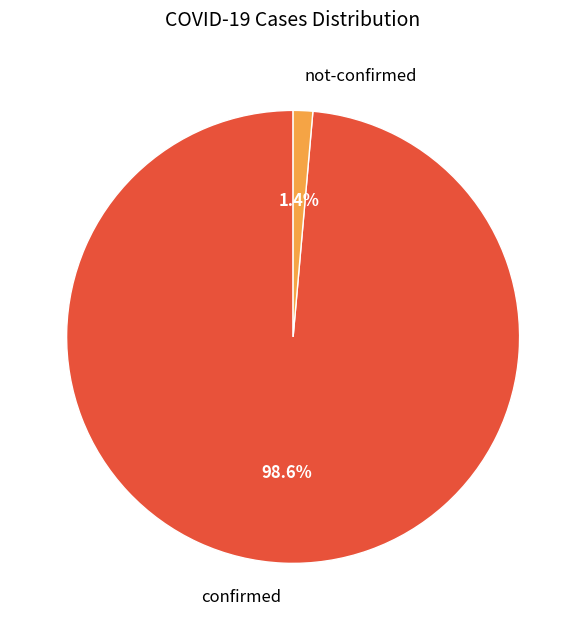

What percentage do not-confirmed and confirmed together represent?

100.0%